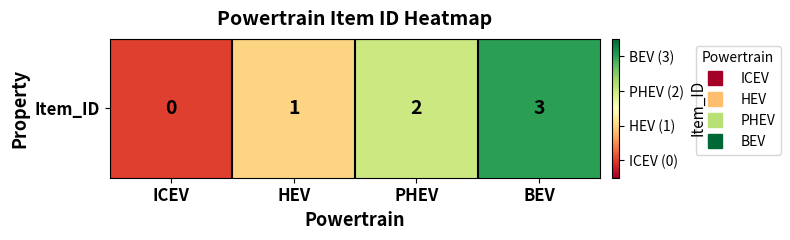

What is the average value?

2